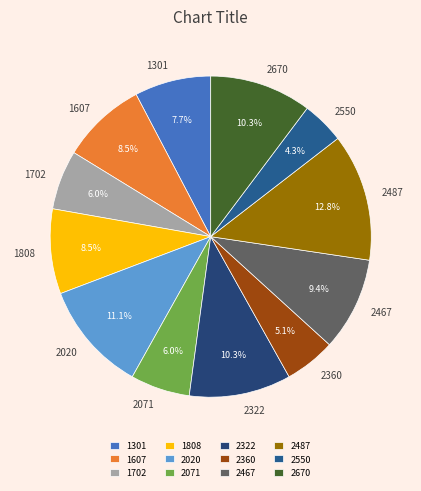

To the nearest percent, what is the average slice percentage?

8%